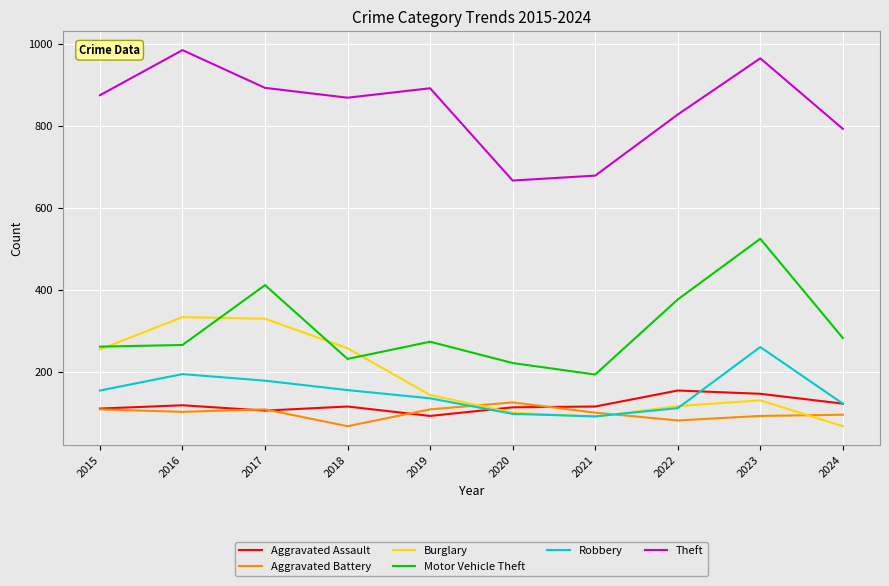

How many lines are shown in the chart?

6